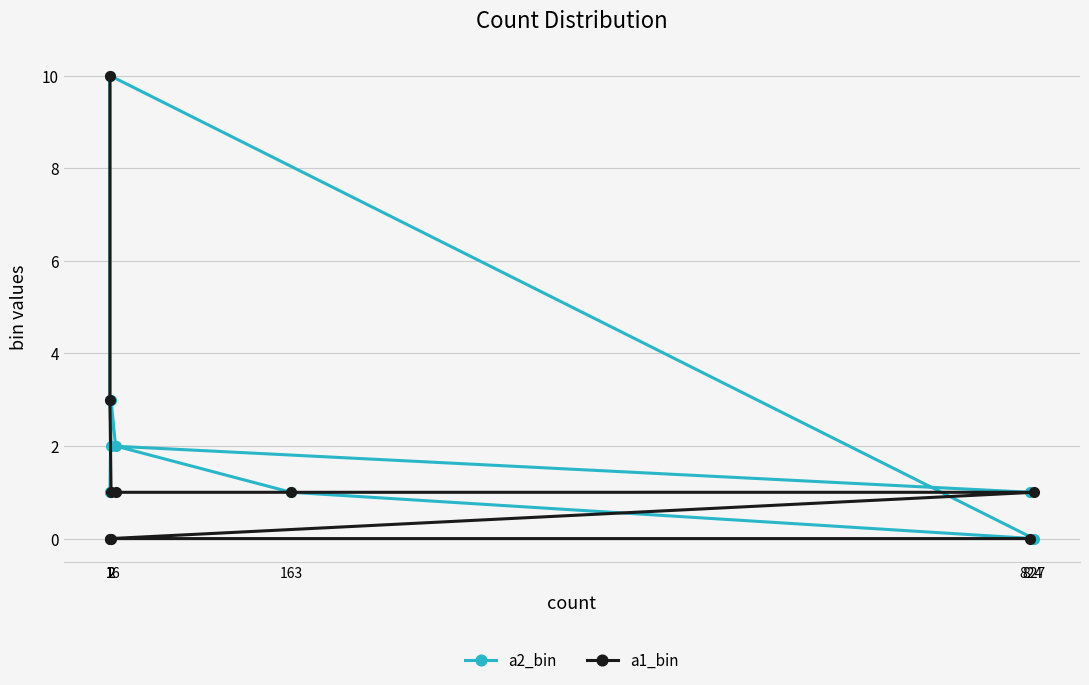

True or false: a1_bin and a2_bin intersect in this chart.

True